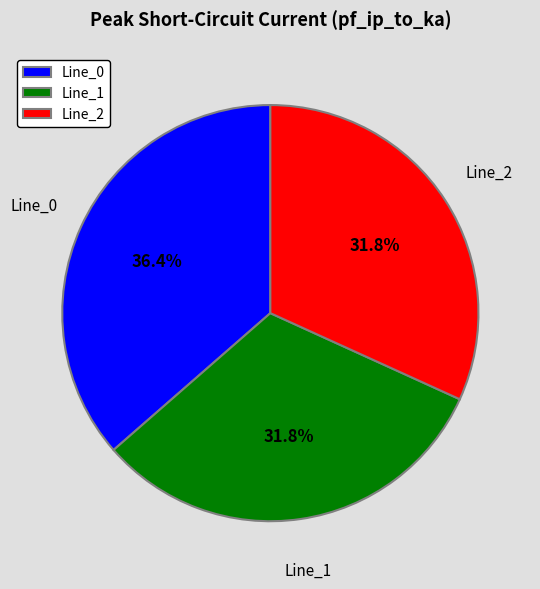

Count the number of slices in the pie.

3